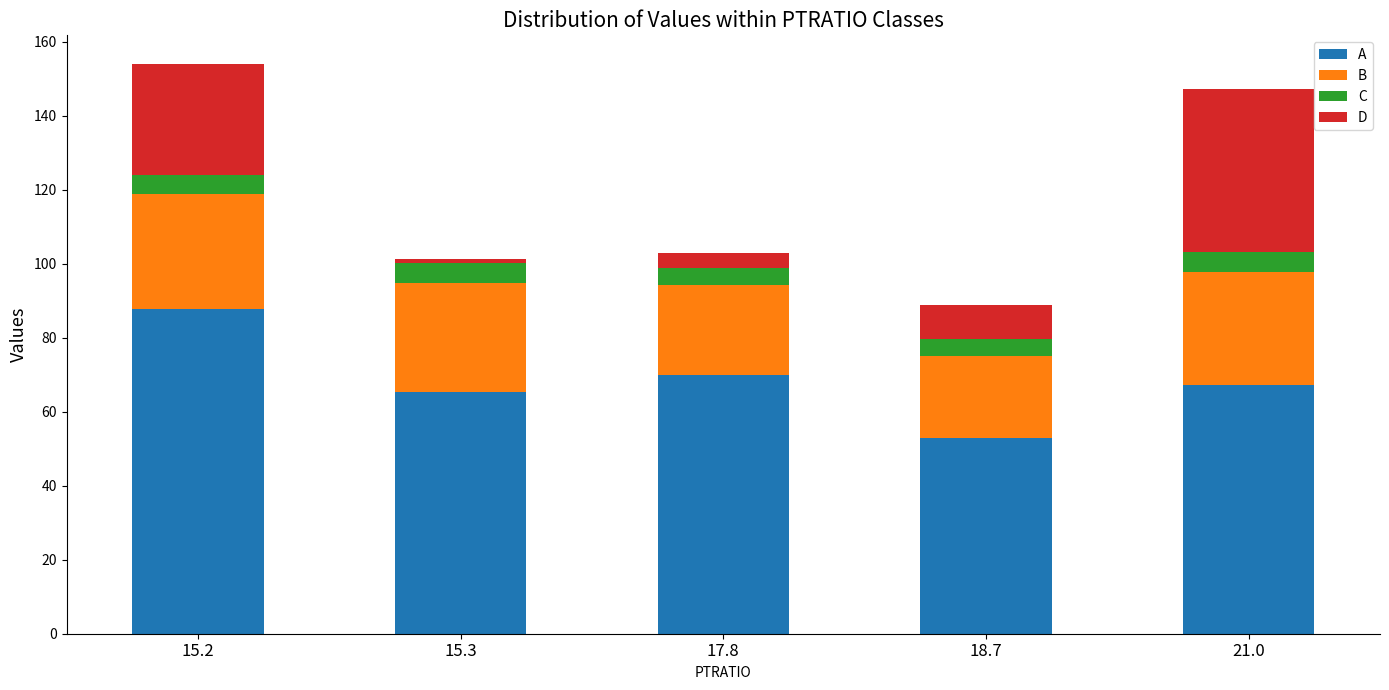

At how many categories does at least one series exceed 41?

5